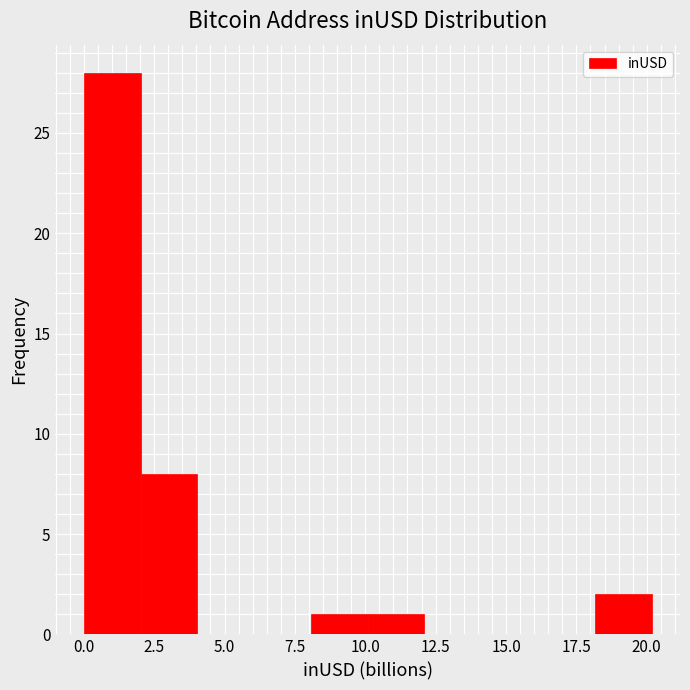

Reading left to right, list every bar in this chart as the range it spans on the x-axis followed by its height. Neither the bar edges nor the heights are printed on the chart, so give them approximately, as read against the axes.

0 to 2: 28
2 to 4: 8
4 to 6: 0
6 to 8: 0
8 to 10: 1
10 to 12: 1
12 to 14: 0
14 to 16: 0
16 to 18: 0
18 to 20: 2